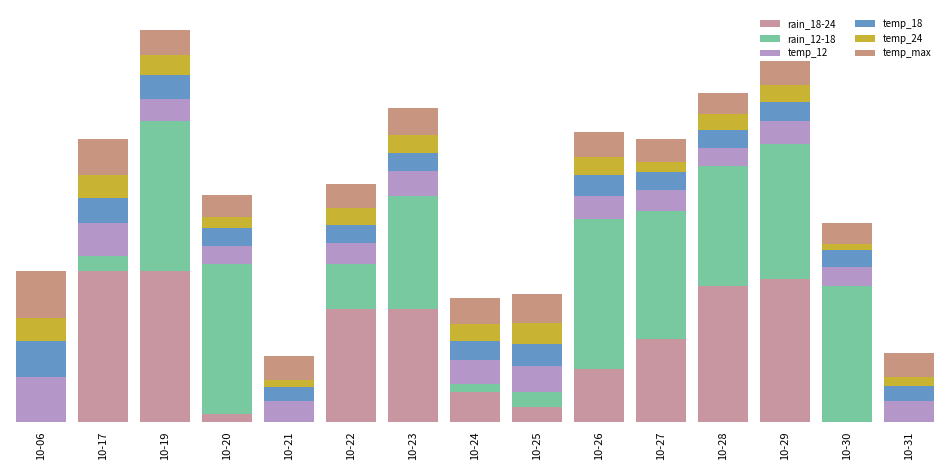

Where does the rain_18-24 series first go above 35?

10-17